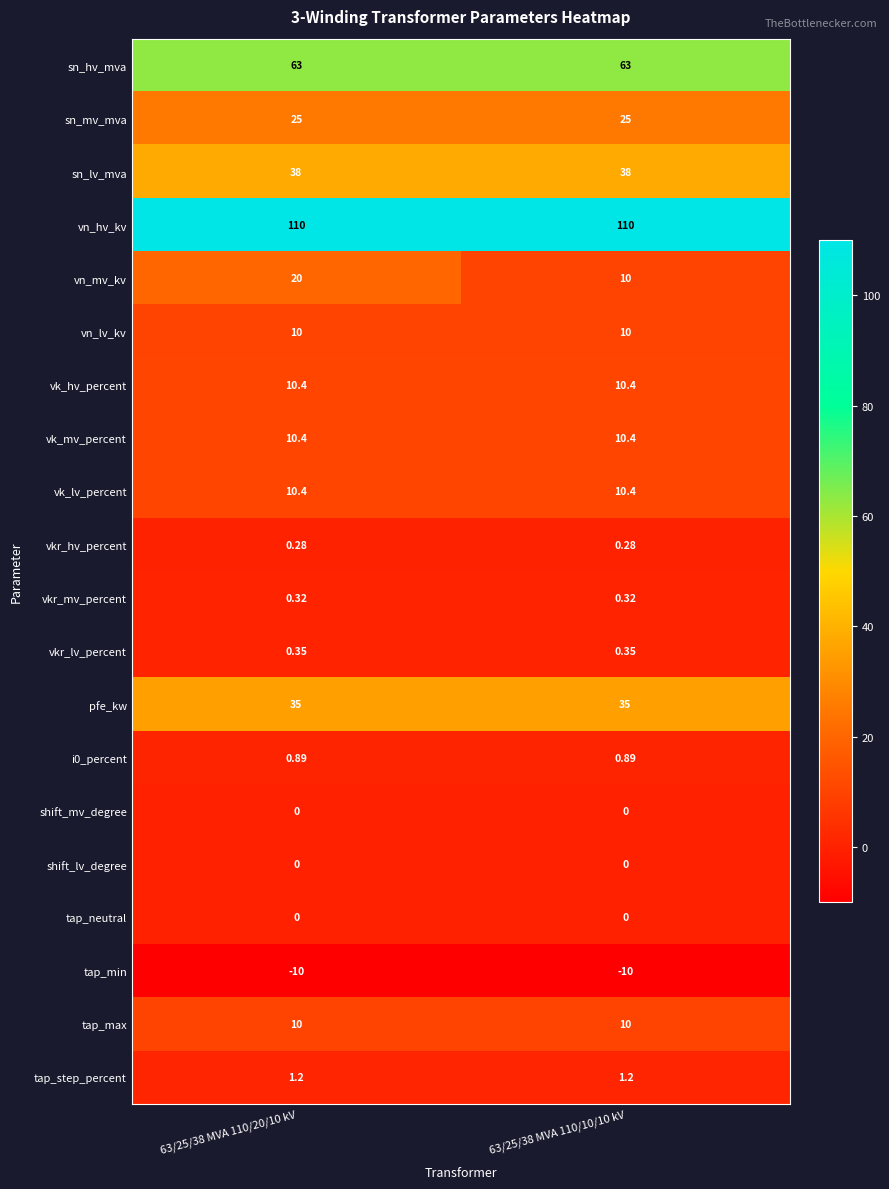

Which series changed the most between 63/25/38 MVA 110/20/10 kV and 63/25/38 MVA 110/10/10 kV?

vn_mv_kv